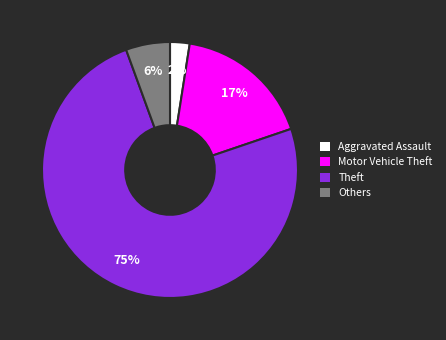

Rank the categories by value from lowest to highest.

Aggravated Assault, Others, Motor Vehicle Theft, Theft